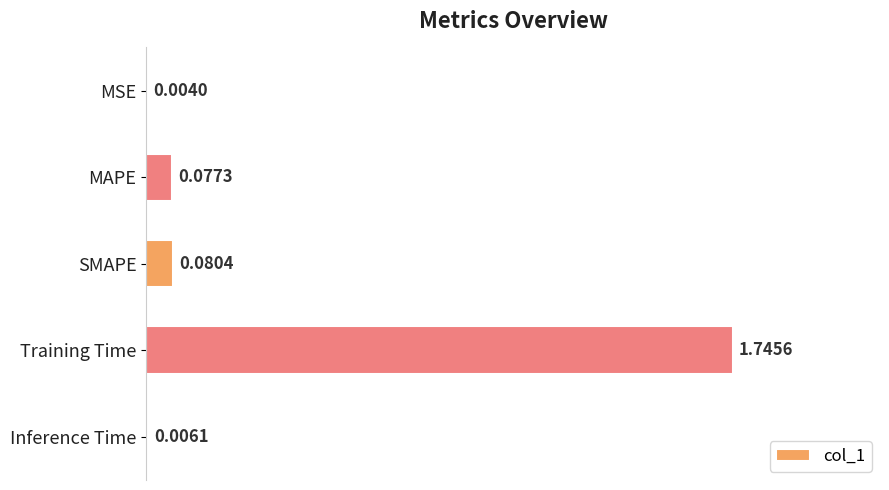

What is the sum of all values?

1.9